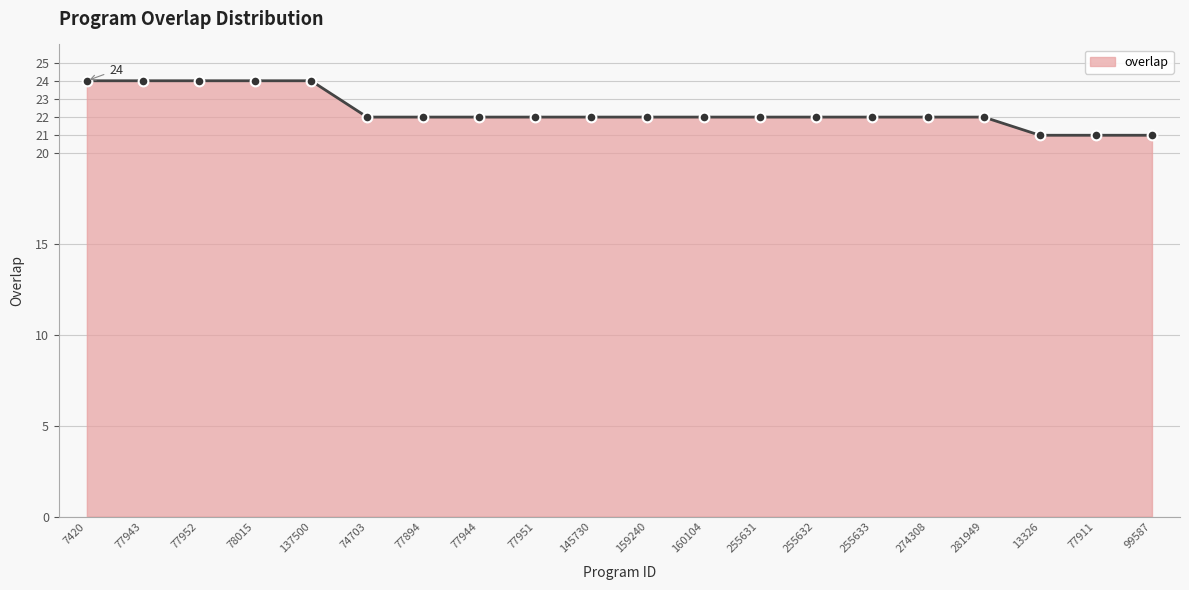

Does the chart have visible grid lines?

Yes